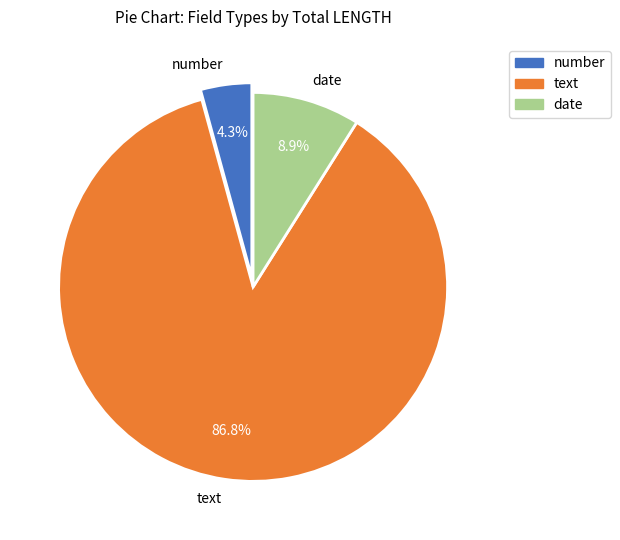

Is text the majority of the pie?

Yes